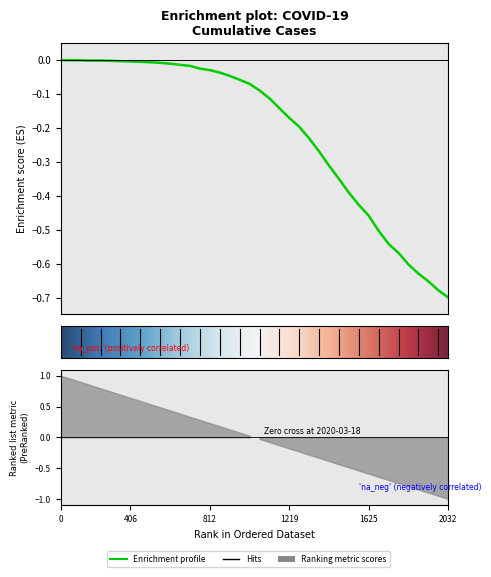

What value does the data have at 2020-03-25?

-0.3